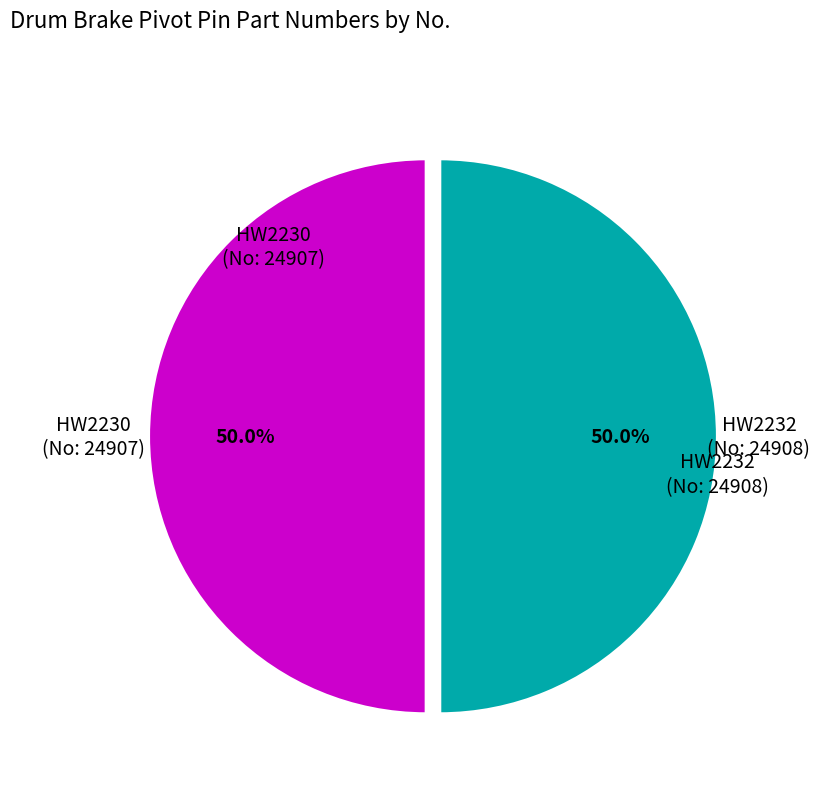

To the nearest percent, what is the combined percentage of HW2232 and HW2230?

100%